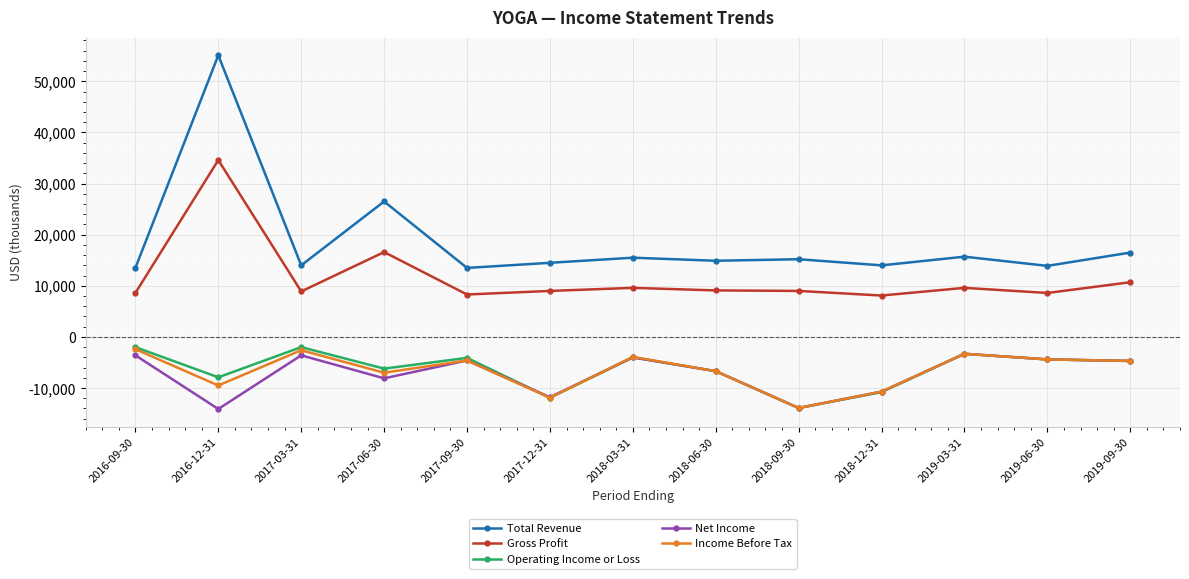

What position from the right is 2019-03-31?

3